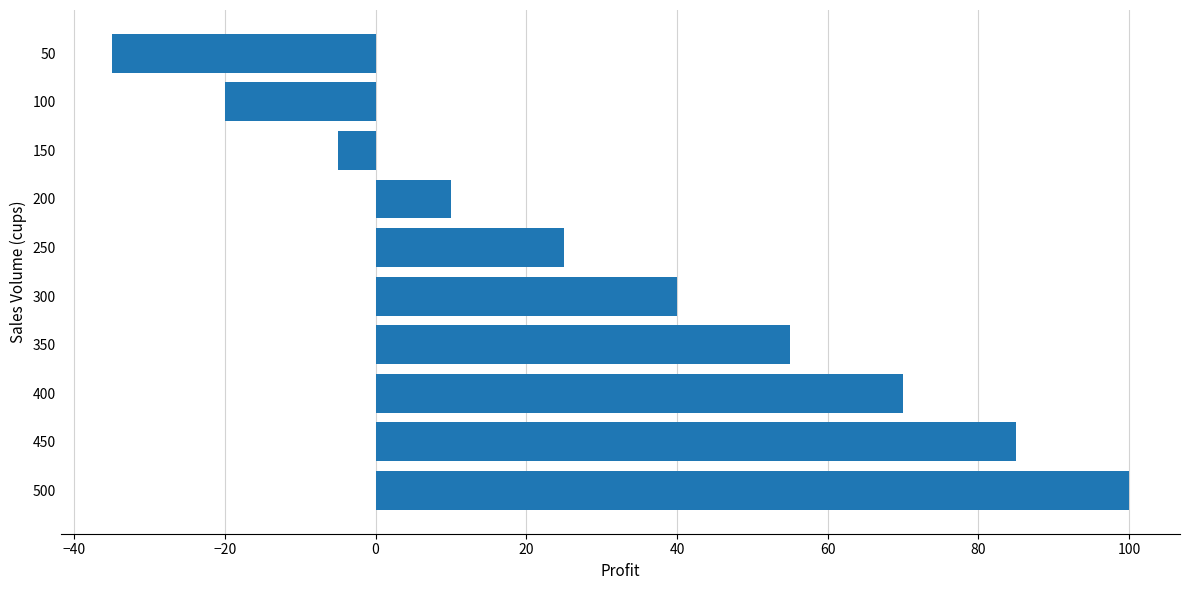

True or false: the data shows -28 at 100.

False